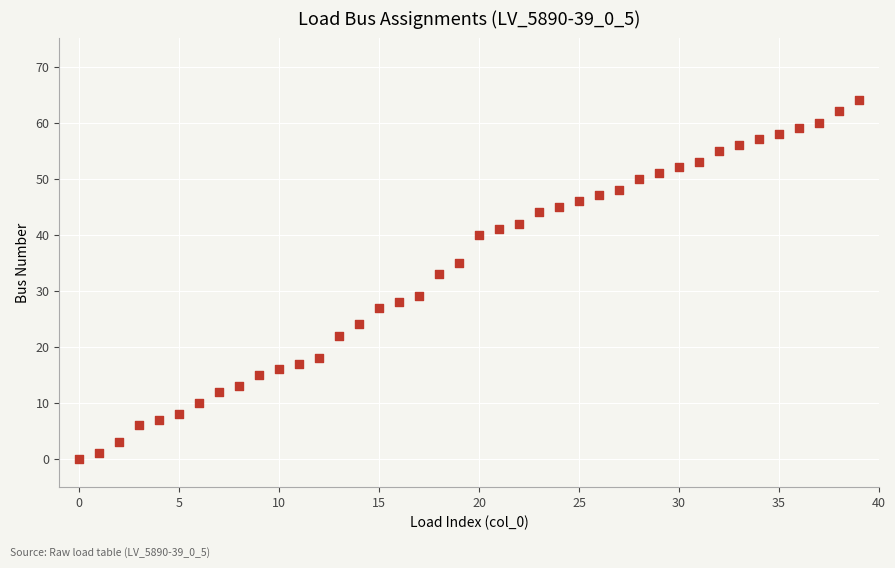

What Y value in the scatter plot is closest to 32?

33